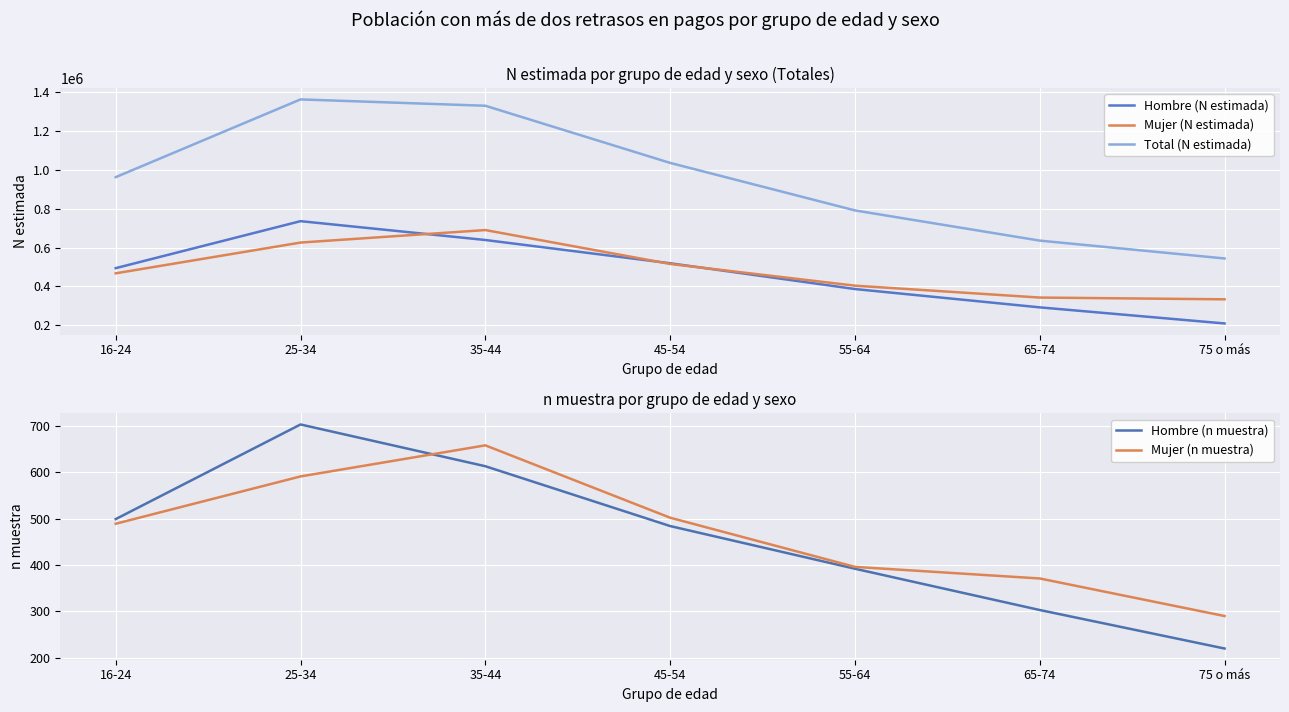

Which label corresponds to the largest value in the chart?

25-34